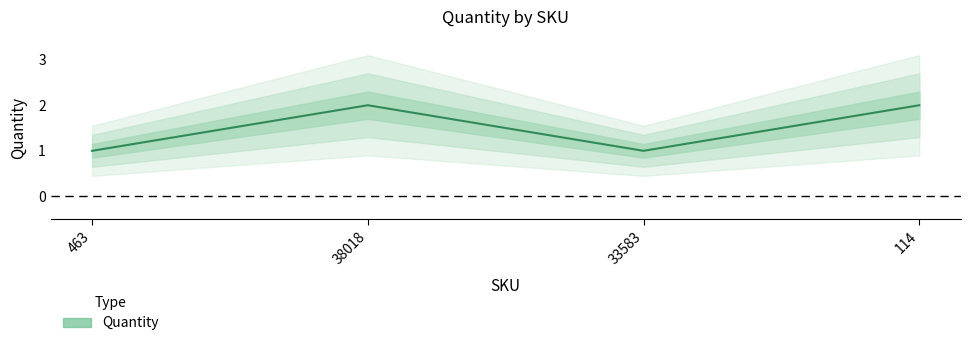

What is the label of the 2nd point from the left?

38018